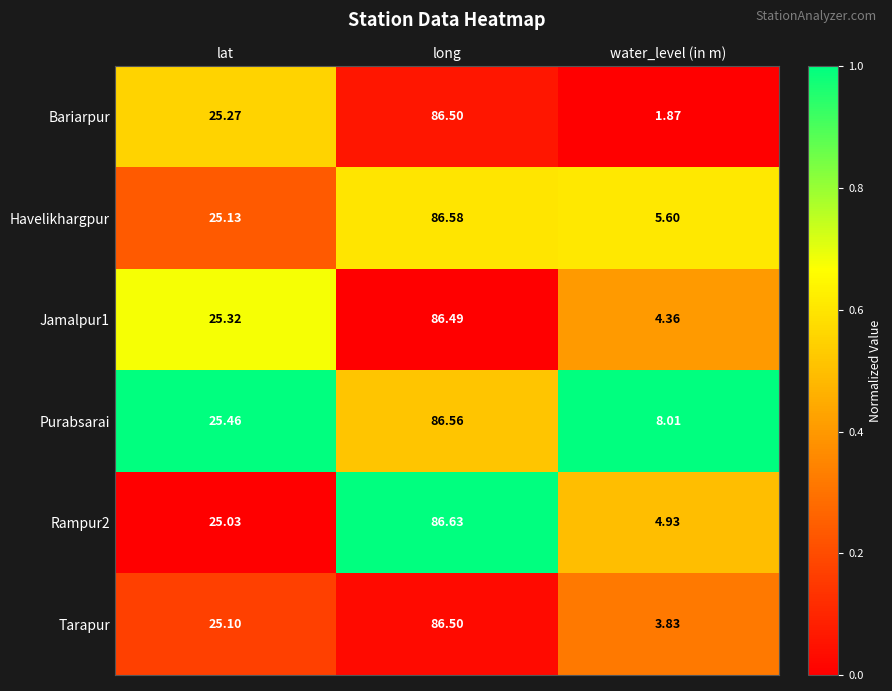

Which series has the largest total across all categories?

Purabsarai